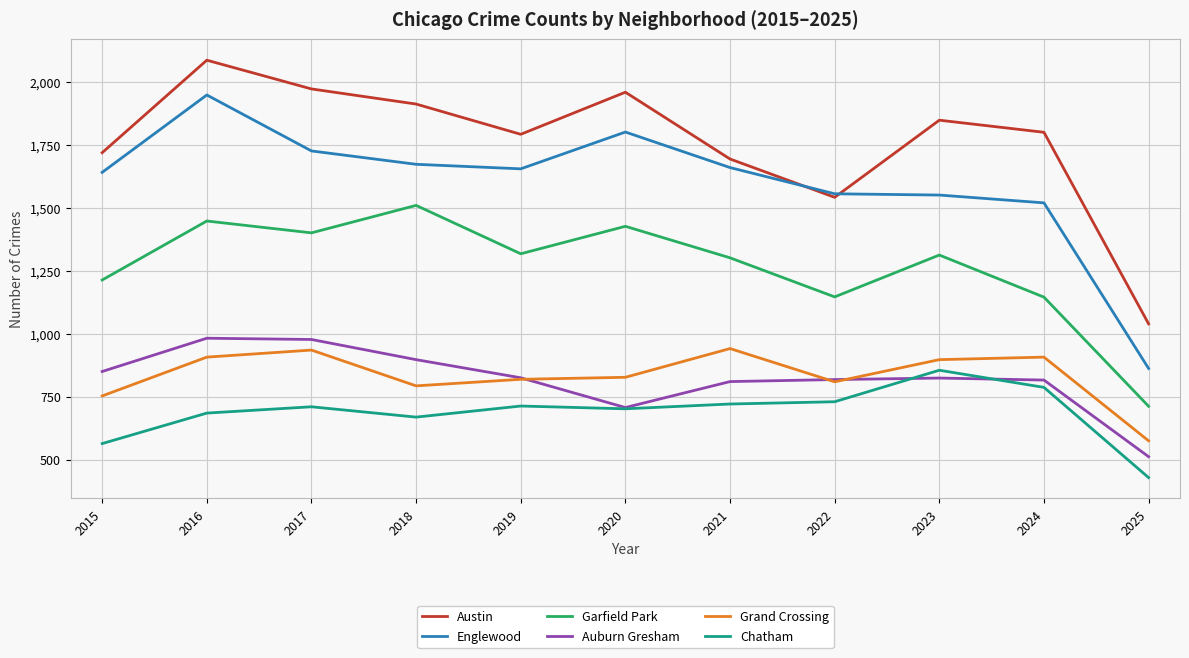

True or false: Englewood and Grand Crossing intersect in this chart.

False